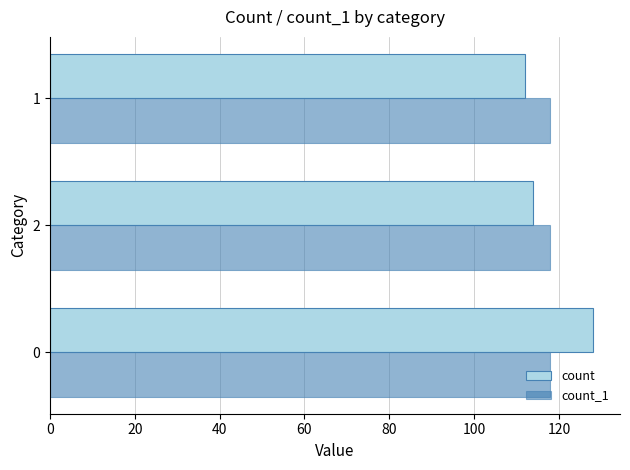

What is the maximum value for count?

128